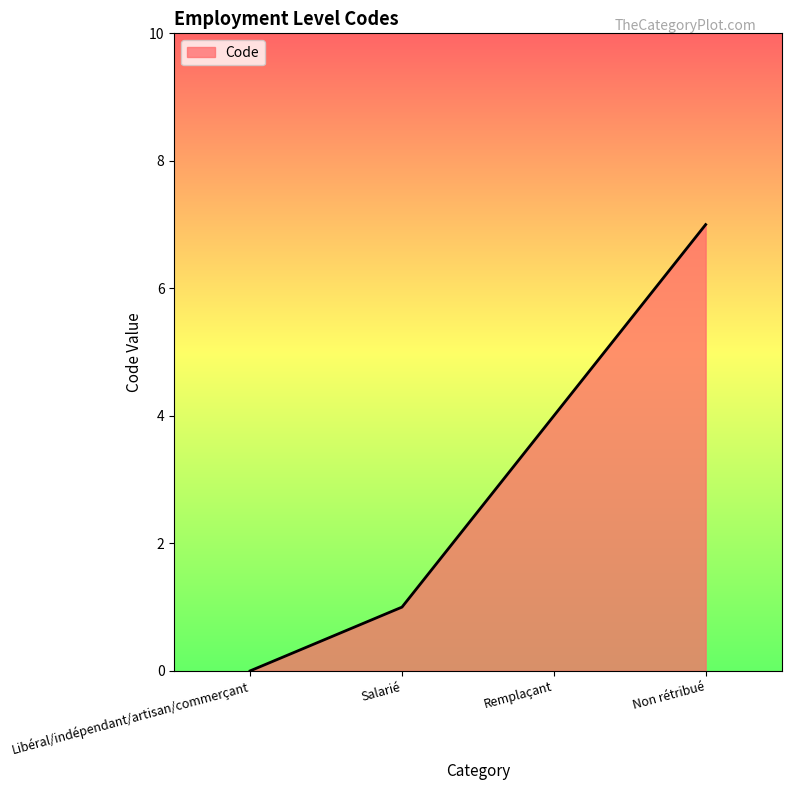

At which label is the value closest to 3?

Remplaçant